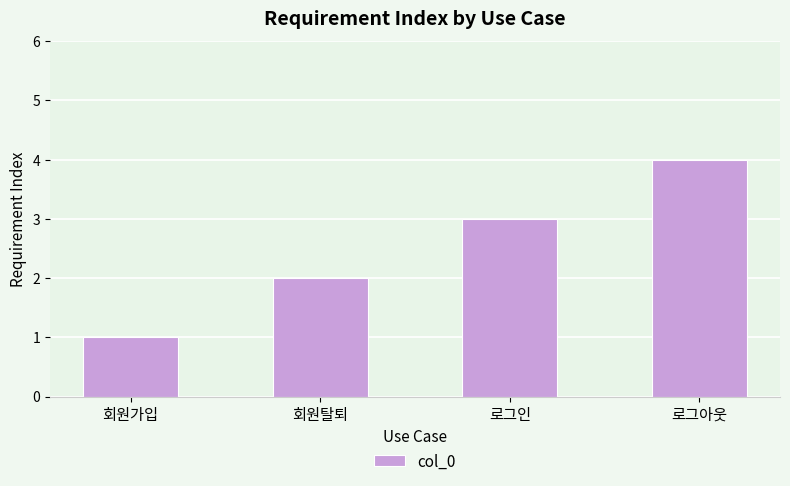

The chart shows a value of 3 at 회원탈퇴. True or false?

False